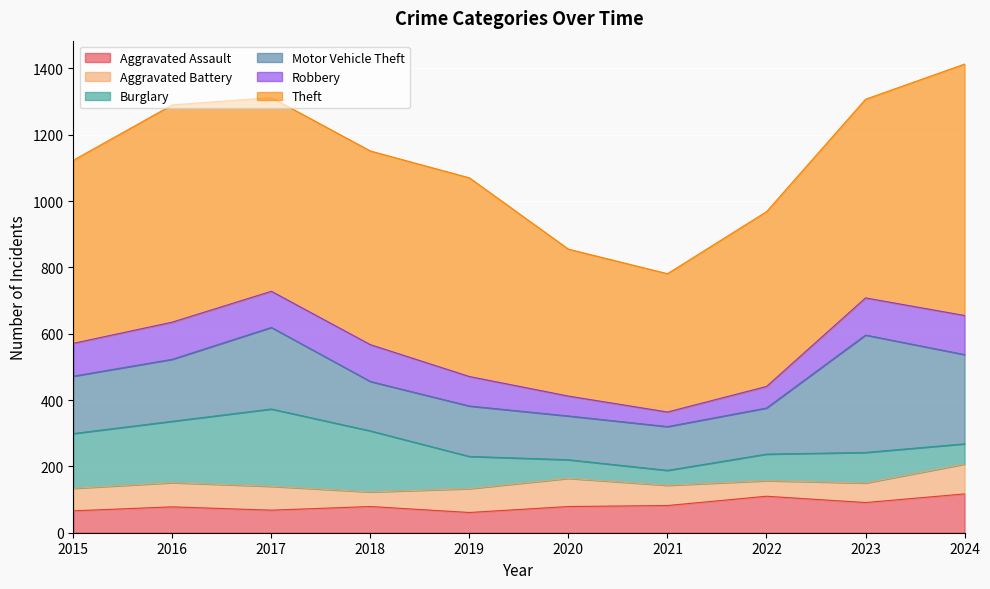

Reading left to right, transcribe all the data shown in this chart.

Aggravated Assault: 66	78	68	79	61	79	82	110	91	117
Aggravated Battery: 68	73	72	44	72	85	61	47	59	90
Burglary: 165	185	233	184	97	56	45	80	92	61
Motor Vehicle Theft: 173	187	246	149	152	132	132	139	354	269
Robbery: 99	112	109	111	89	60	44	65	112	118
Theft: 552	655	584	584	599	443	417	527	599	758